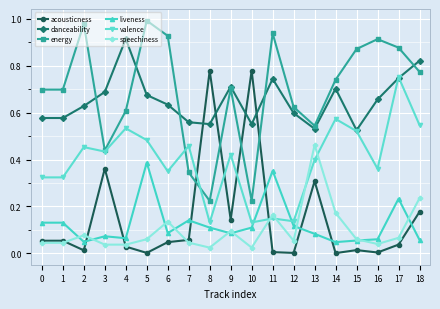

Is it true that valence equals 0.4 at 13?

True